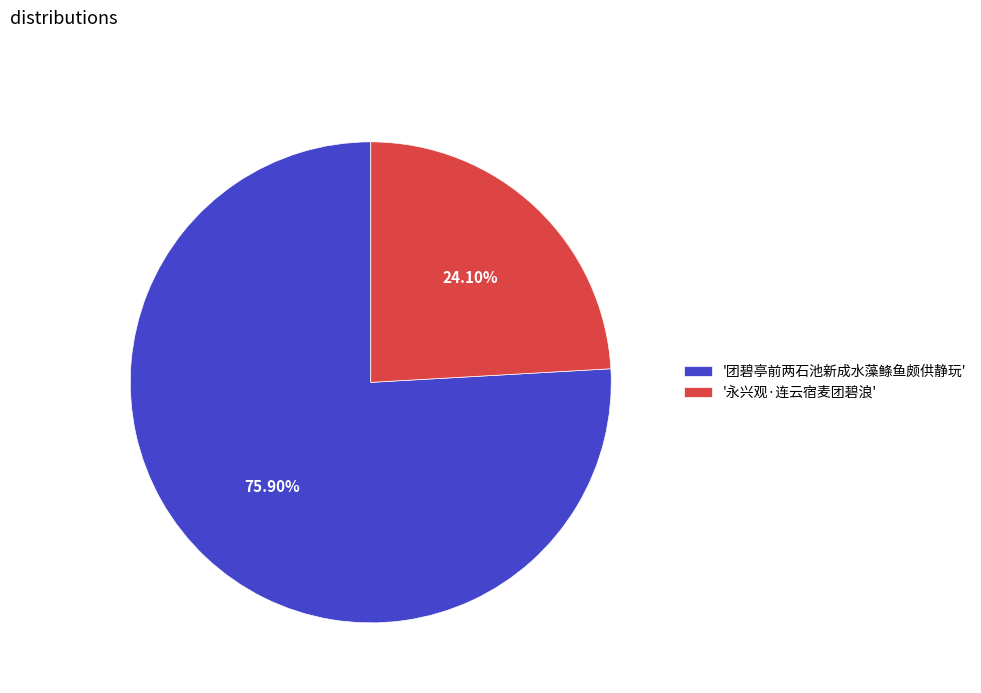

Is there a majority slice in this chart?

Yes